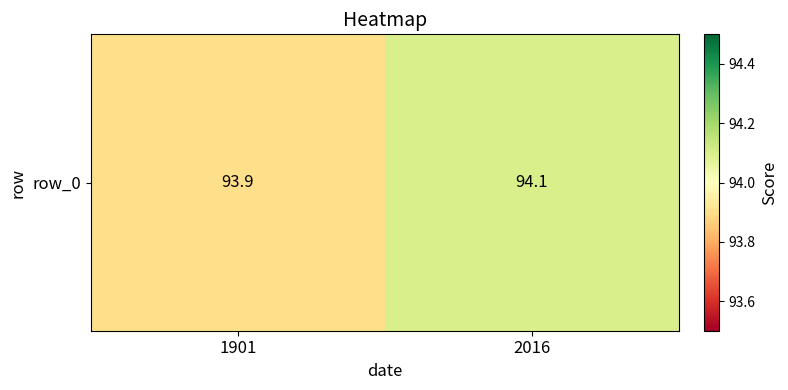

Which has a higher value, 1901 or 2016?

2016